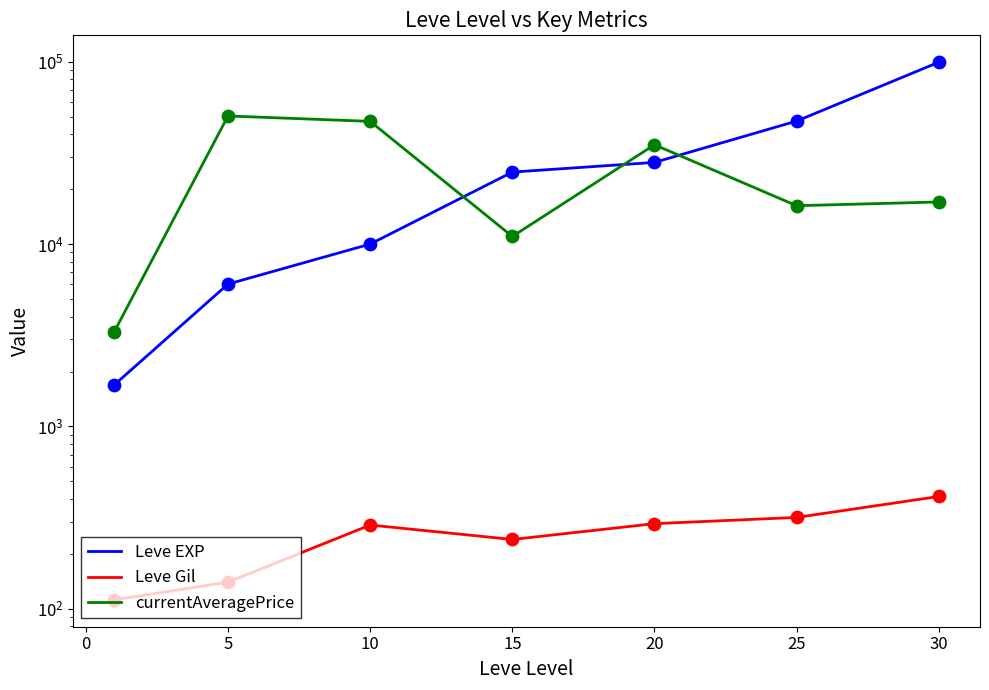

Which series has the widest spread of Y values?

Leve EXP